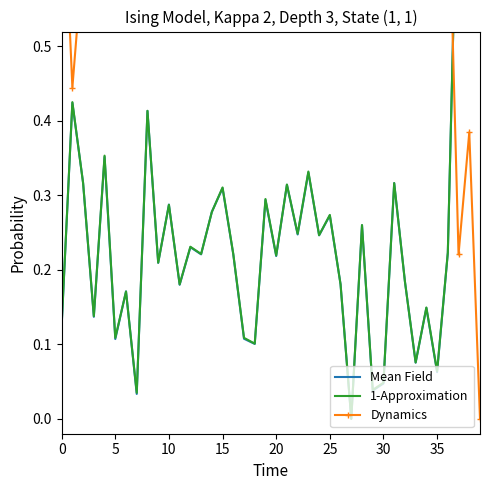

Which category has the lowest value in the 1-Approximation series?

27